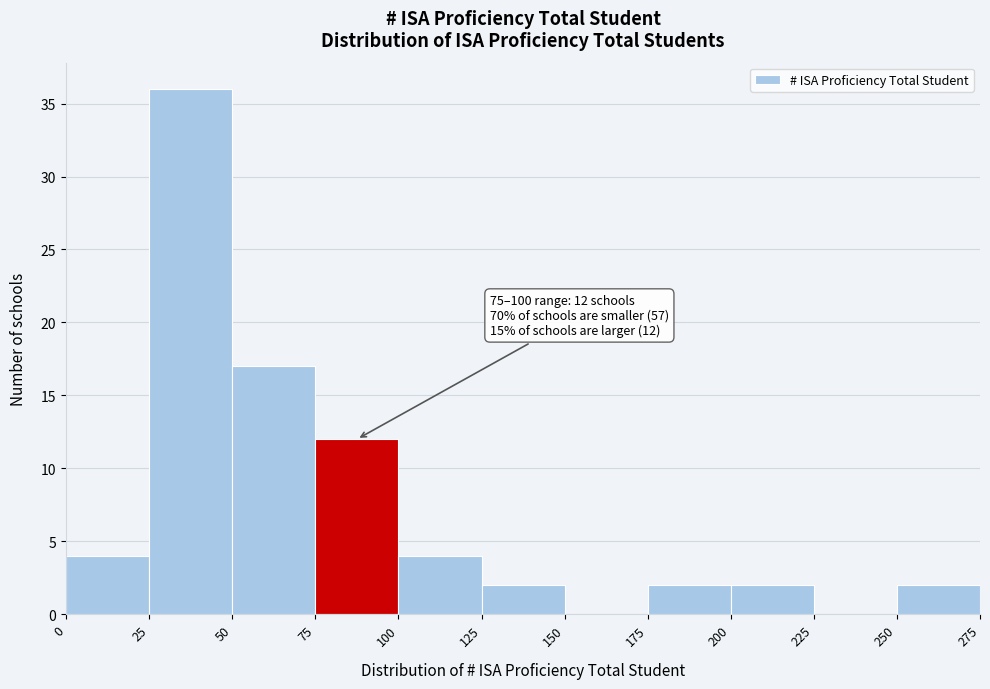

Which range on the x-axis has the tallest bar?

25 to 50